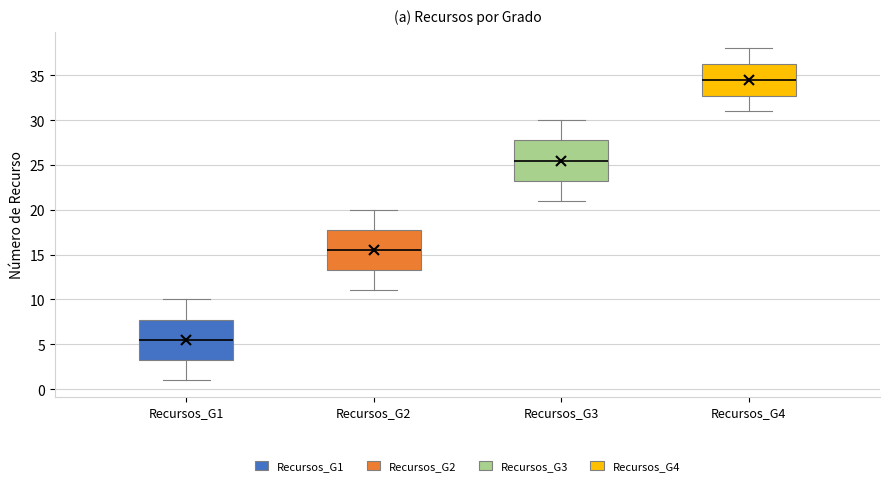

Reading left to right, transcribe this box plot: for each box, give where its median line is, the range the box spans, and where its two whiskers end, as read against the y-axis. The values are not printed on the chart, so give them approximately, as read against the axis.

Recursos_G1: median 5.5, box 3.5 to 8.0, whiskers 1.0 to 10.0
Recursos_G2: median 15.5, box 13.5 to 18.0, whiskers 11.0 to 20.0
Recursos_G3: median 25.5, box 23.5 to 28.0, whiskers 21.0 to 30.0
Recursos_G4: median 34.5, box 33.0 to 36.5, whiskers 31.0 to 38.0